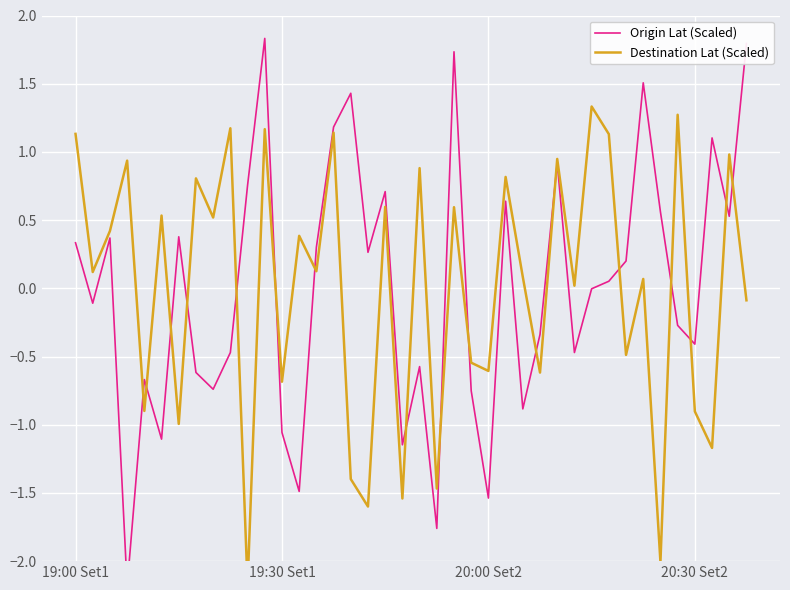

Does the chart display data point markers on the line(s)?

No